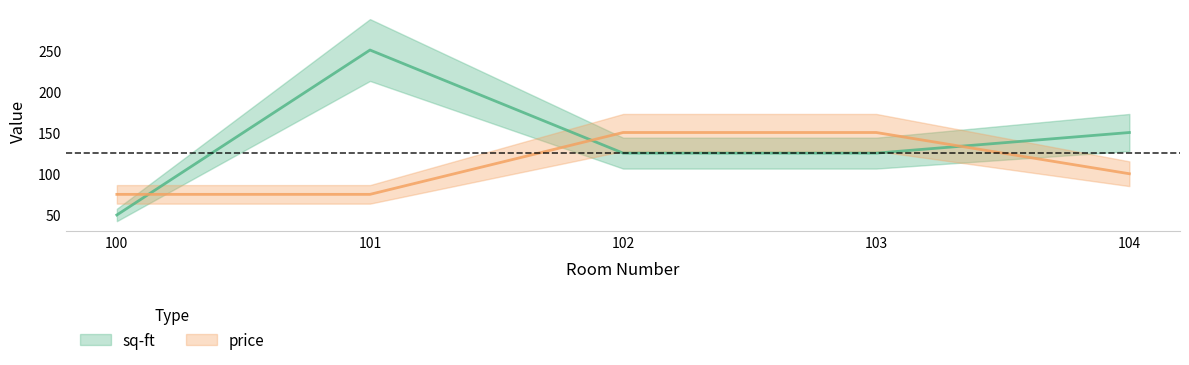

Which series changed the most between 101 and 102?

sq-ft